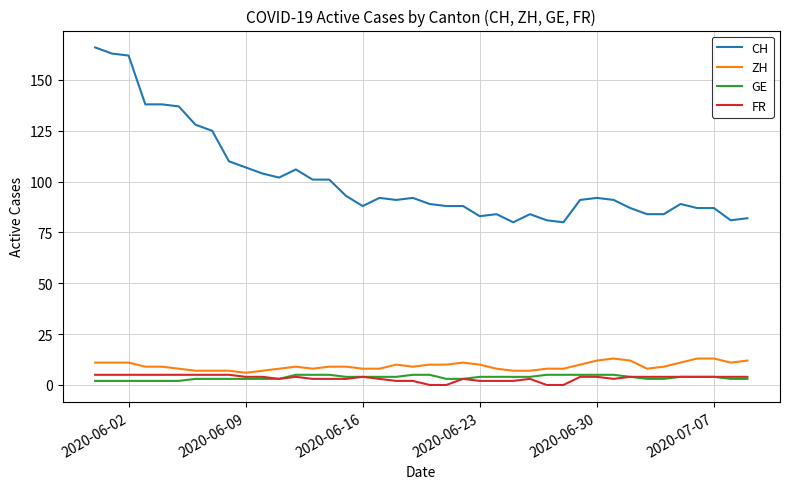

True or false: CH and FR cross at least once.

False